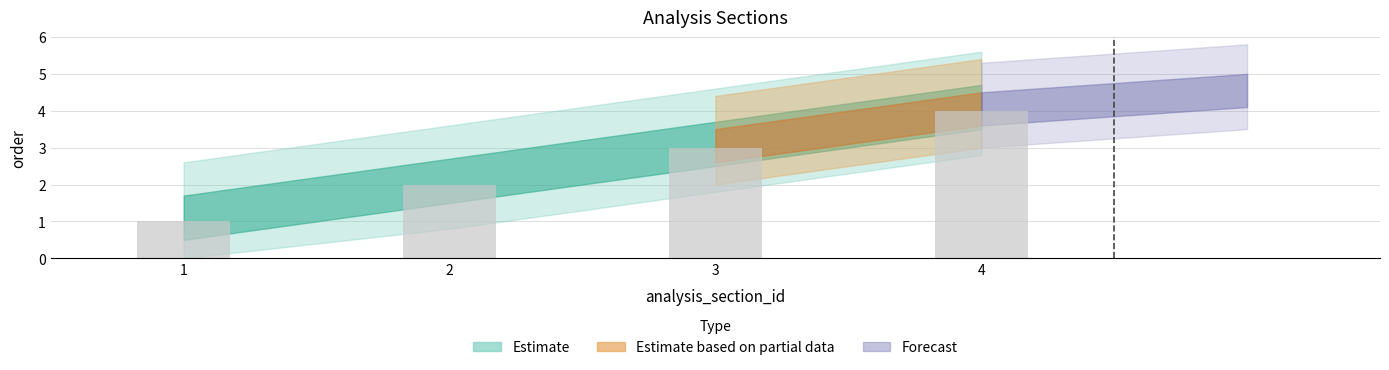

What is the minimum value shown in the chart?

1